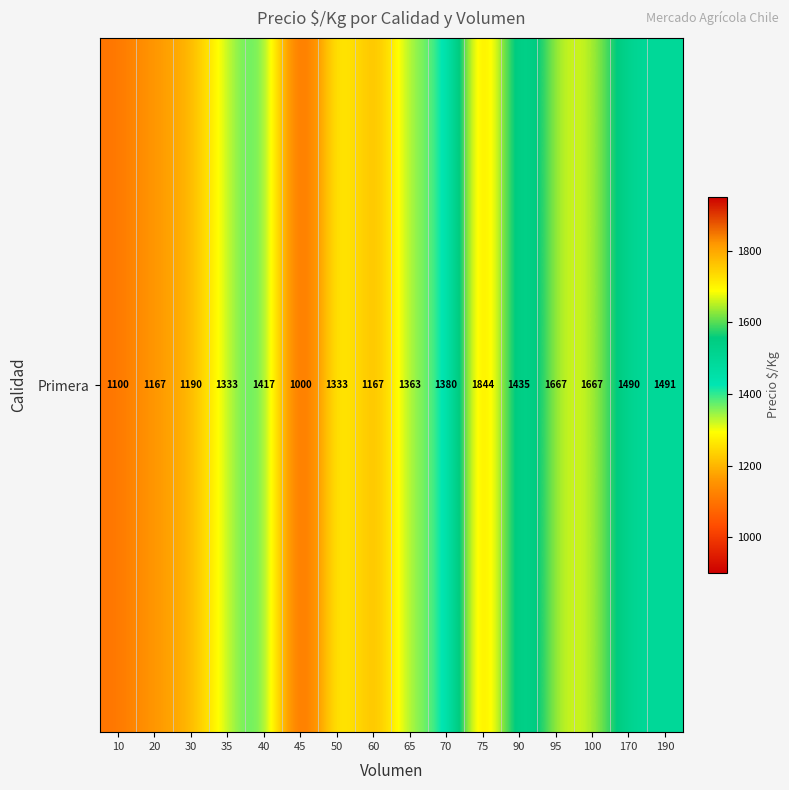

Reading left to right, list all the values displayed in this chart.

10=1100	20=1167	30=1190	35=1333	40=1417	45=1000	50=1333	60=1167	65=1363	70=1380	75=1844	90=1435	95=1667	100=1667	170=1490	190=1491